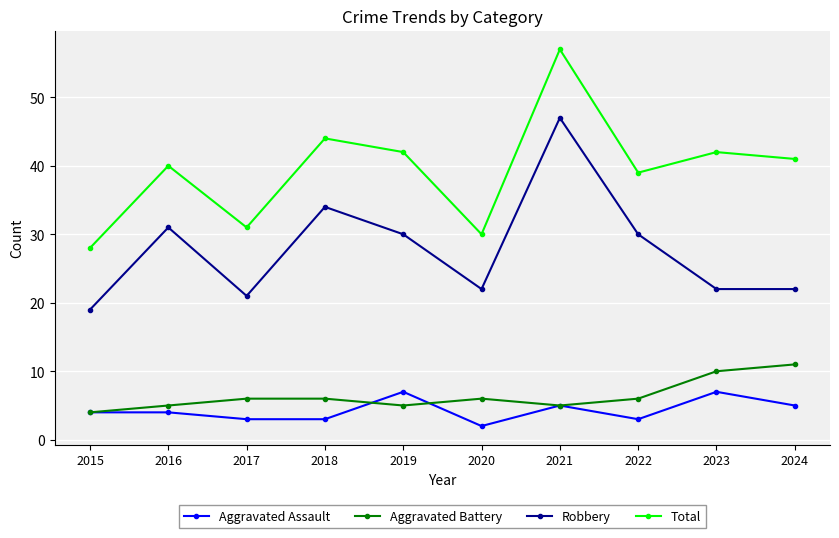

Between 2022 and 2024, which series saw the biggest shift?

Robbery